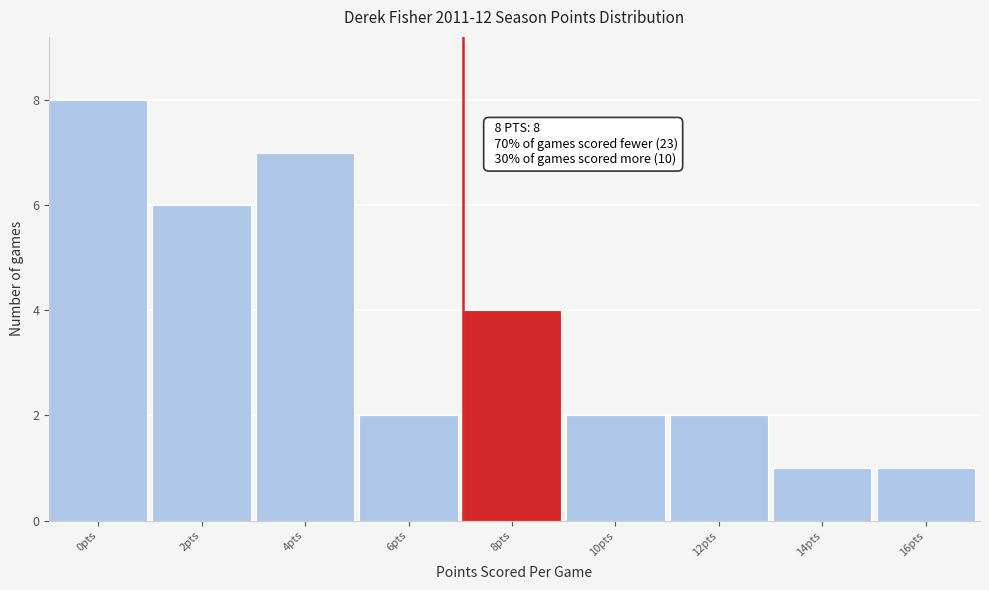

Reading left to right, extract all data points from this chart.

0pts=8	2pts=6	4pts=7	6pts=2	8pts=4	10pts=2	12pts=2	14pts=1	16pts=1